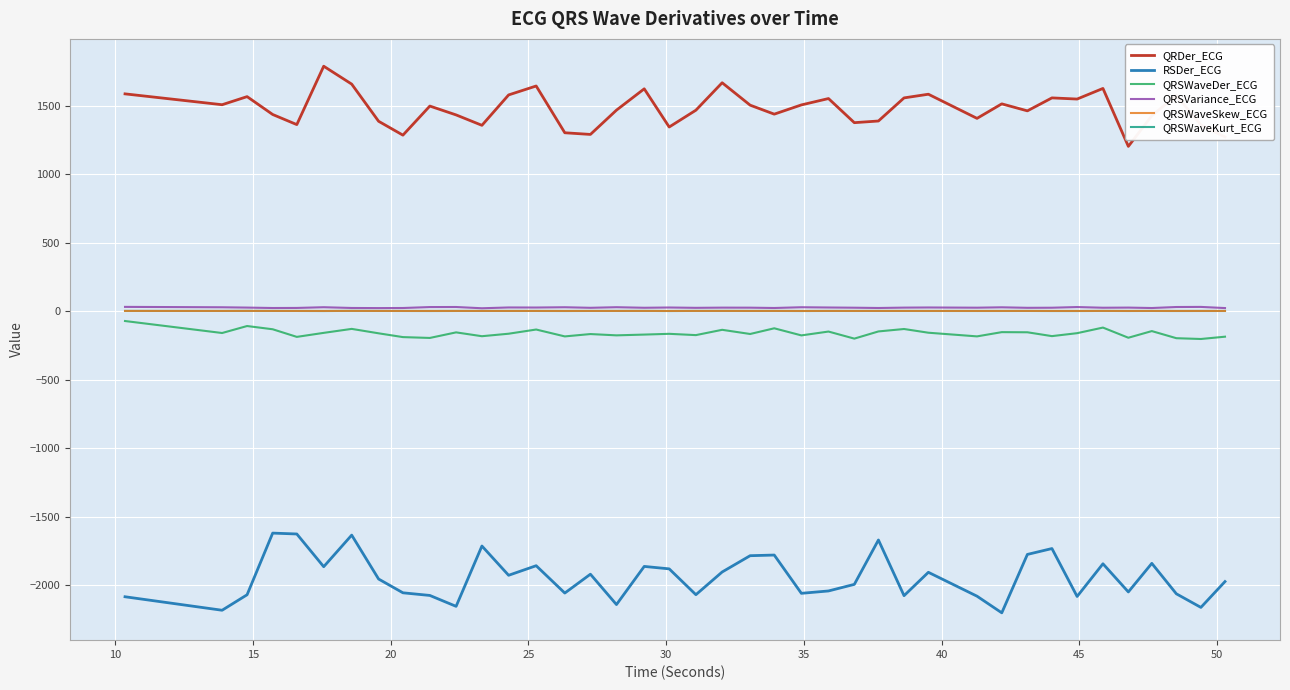

How many lines are shown in the chart?

6